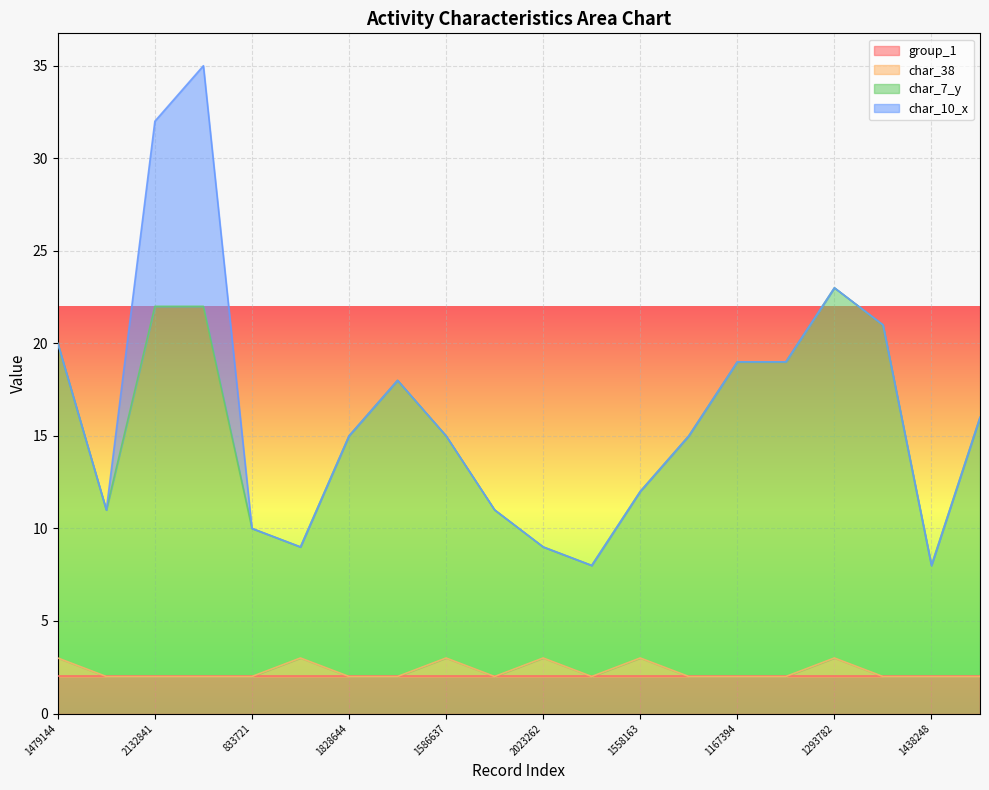

True or false: group_1 has a value of 2 at 1438248.

True